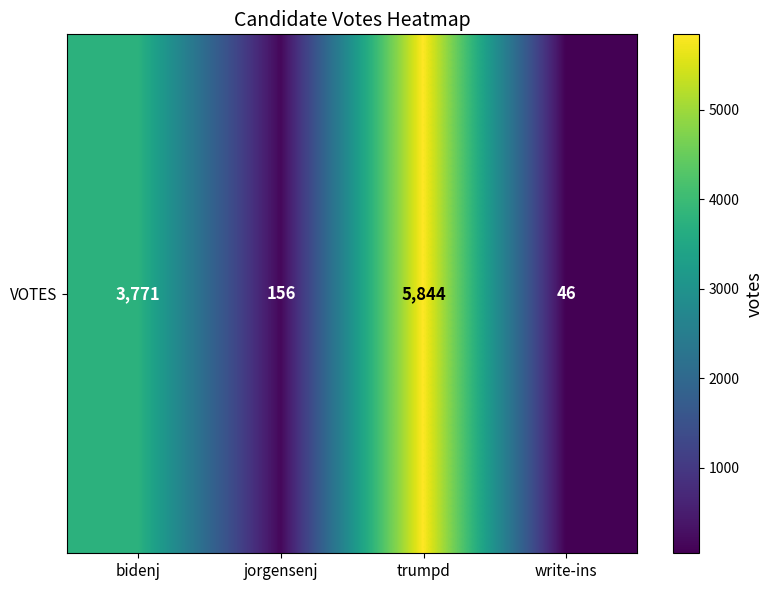

Reading left to right, list all the values displayed in this chart.

3771	156	5844	46